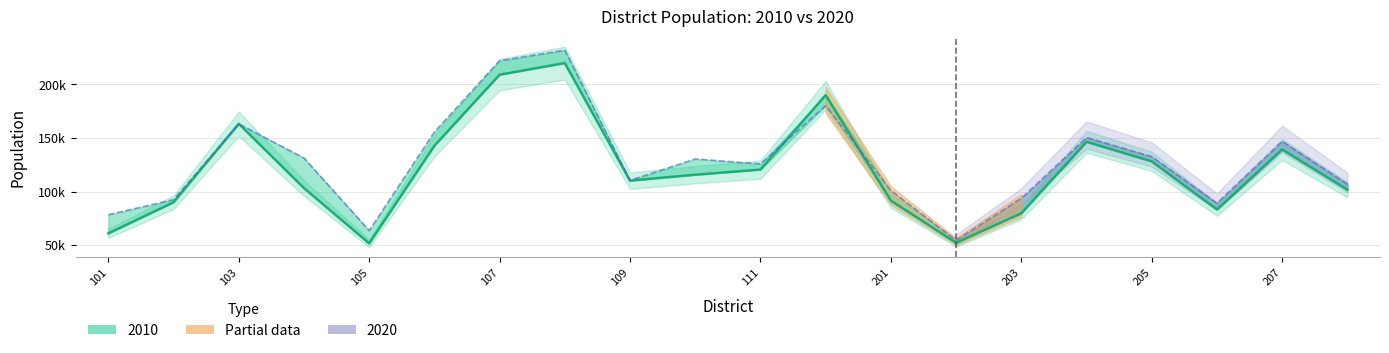

The 2020 series shows 222129 at 107. True or false?

True